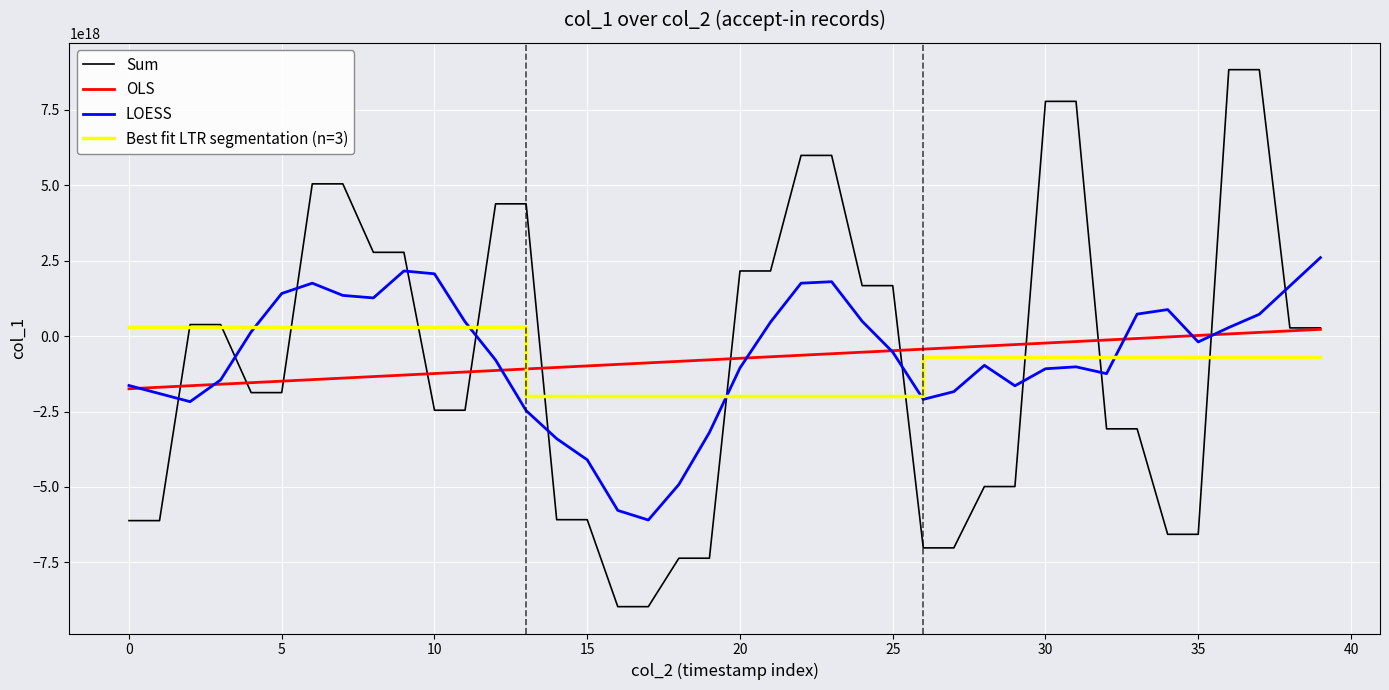

How many intersections are there between LOESS and Sum?

12